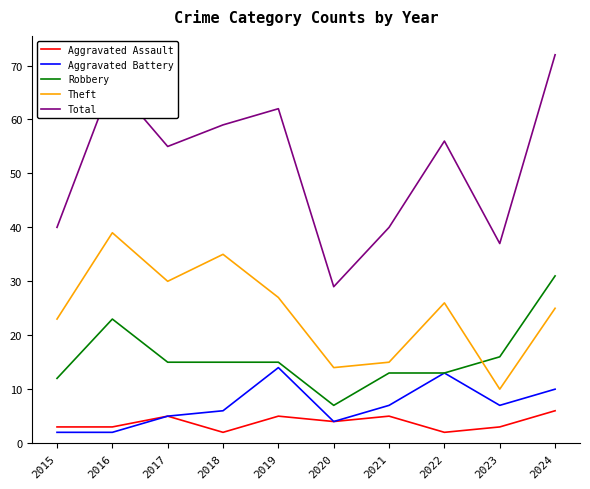

Is it true that Total equals 15 at 2015?

False